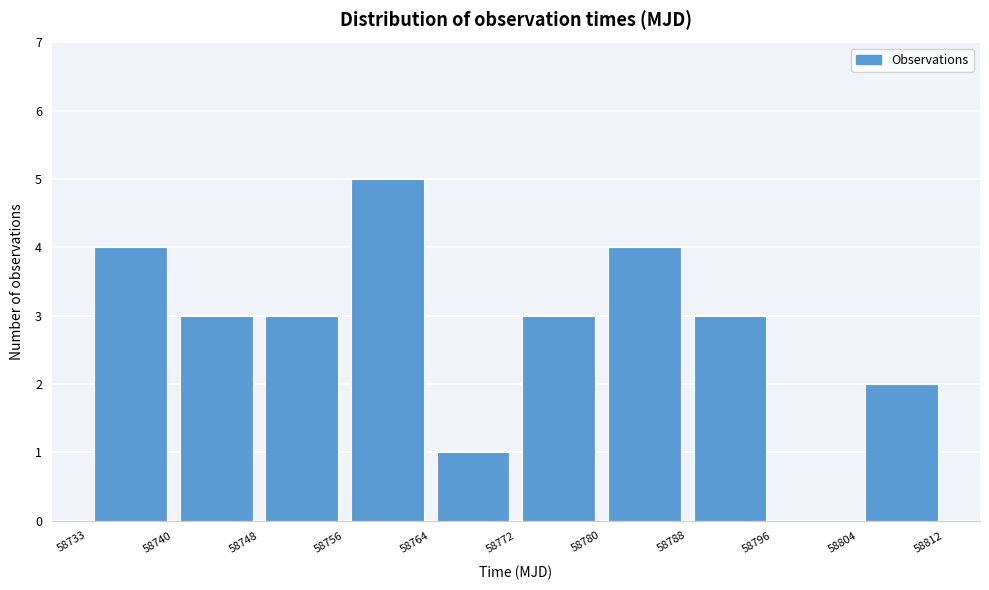

Reading left to right, list every bar in this chart as the range it spans on the x-axis followed by its height. The values are not printed on the chart, so give them approximately, as read against the axis.

58733 to 58740: 4
58740 to 58748: 3
58748 to 58756: 3
58756 to 58764: 5
58764 to 58772: 1
58772 to 58780: 3
58780 to 58788: 4
58788 to 58796: 3
58796 to 58804: 0
58804 to 58812: 2